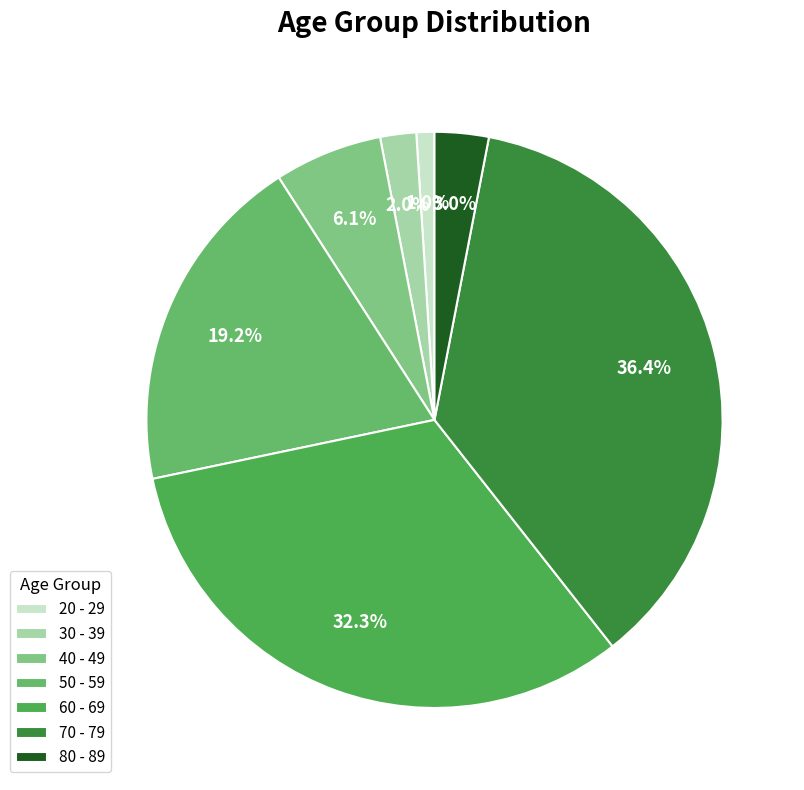

Rank the categories by value from highest to lowest.

70 - 79, 60 - 69, 50 - 59, 40 - 49, 80 - 89, 30 - 39, 20 - 29